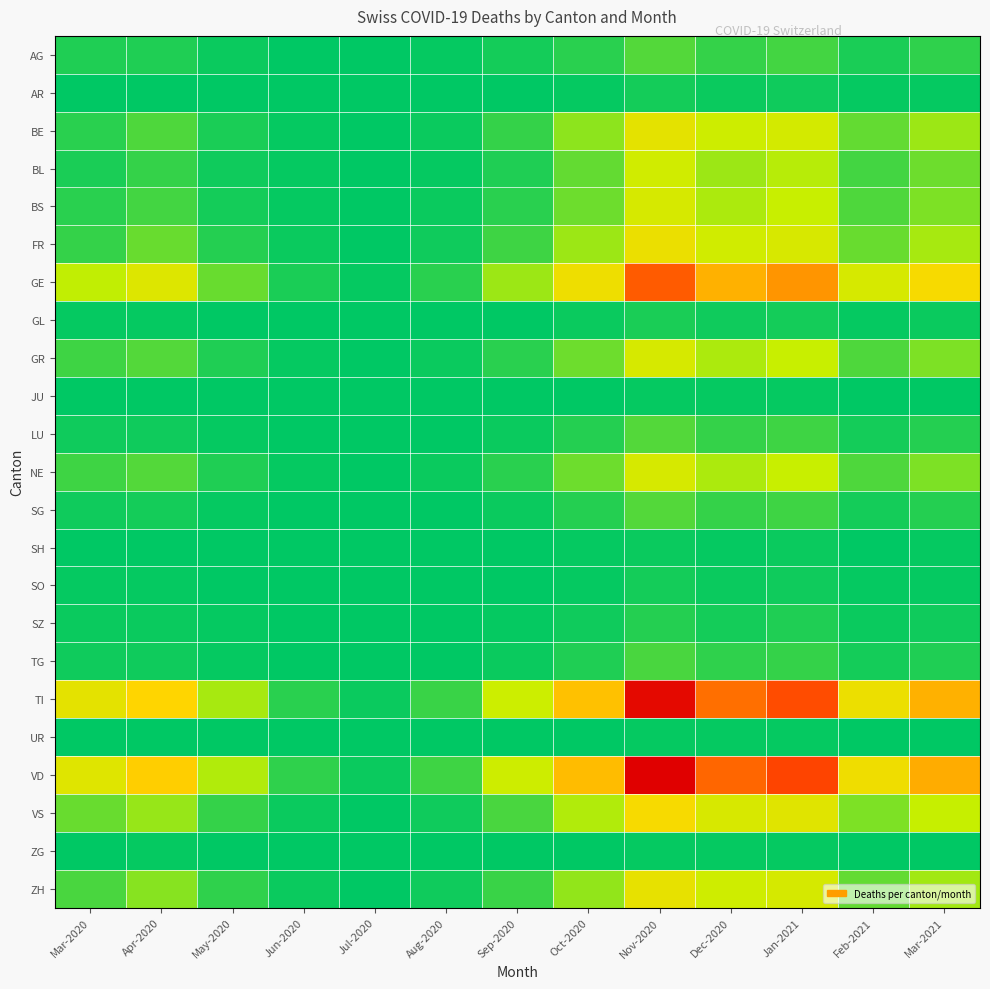

At how many categories does at least one series exceed 60?

10